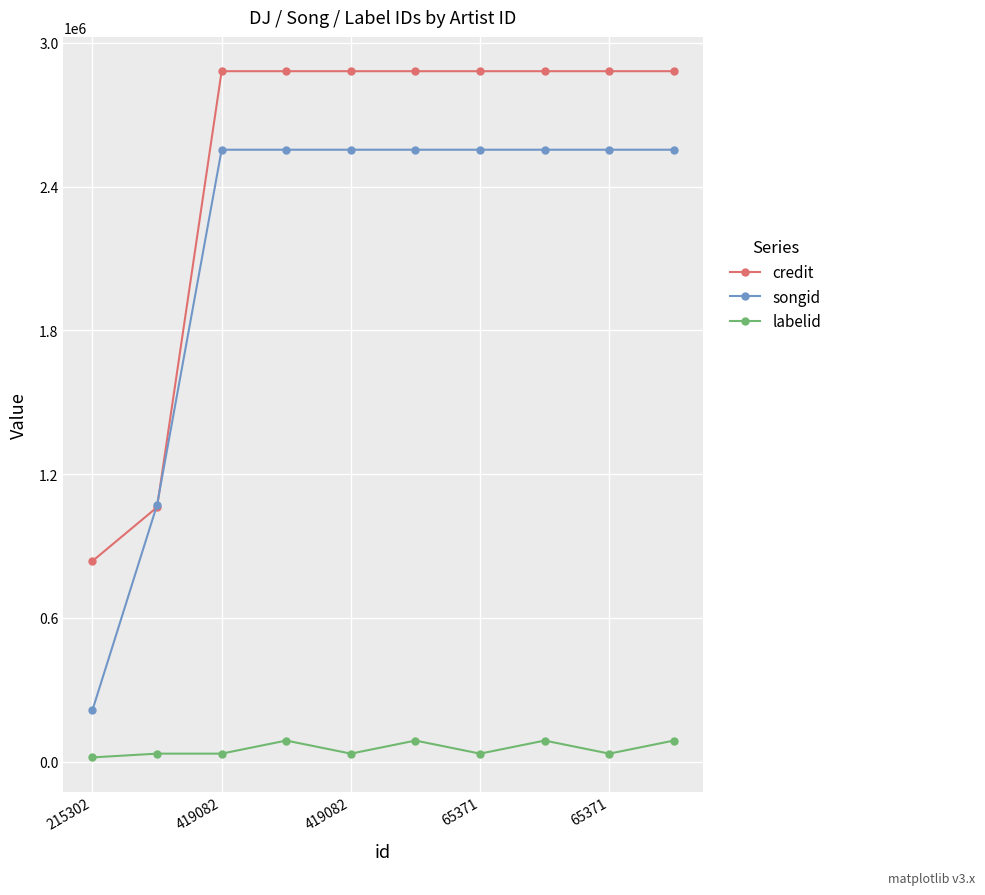

Which series has the widest spread of values?

songid